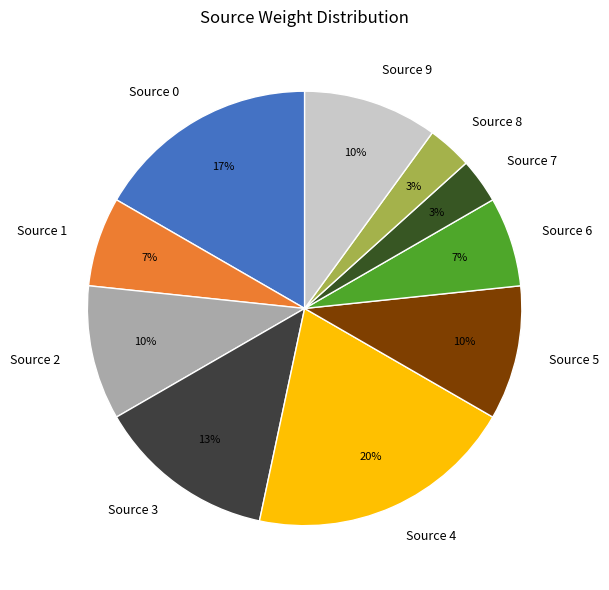

Which slice is the largest?

Source 4